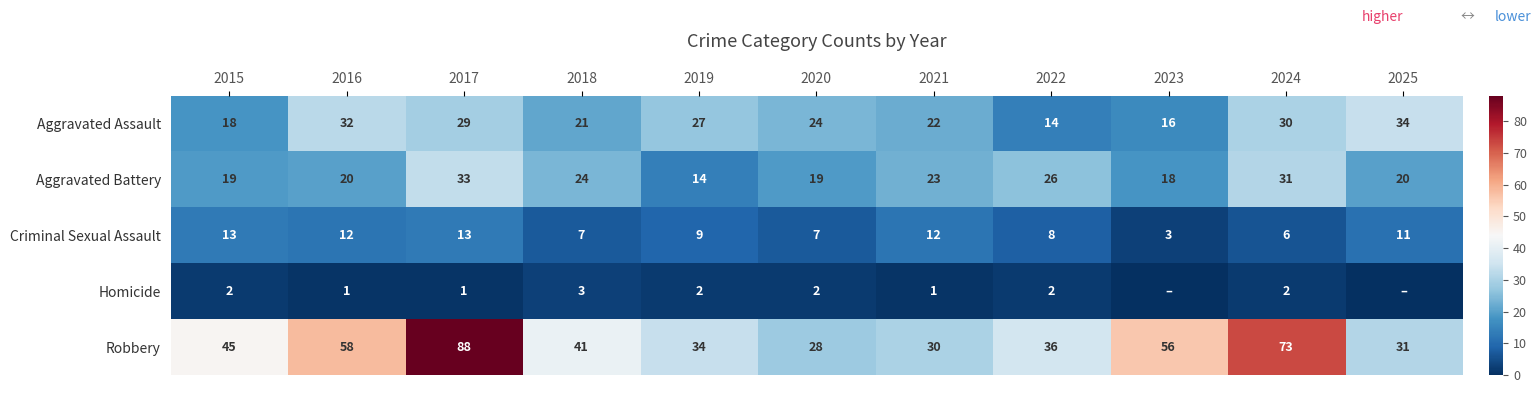

At which label does Aggravated Assault first exceed 24?

2016